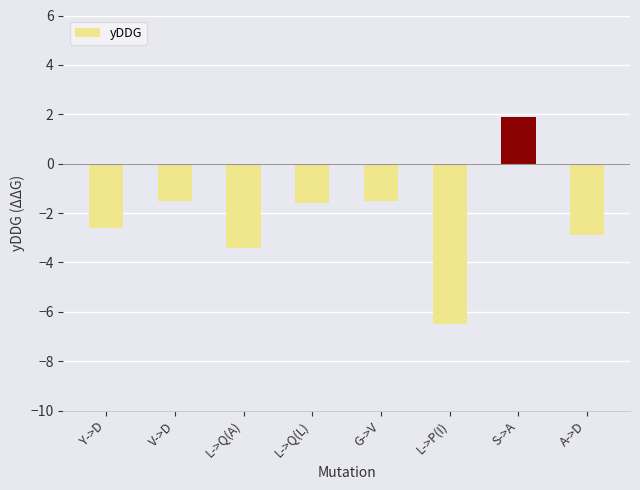

Does the chart contain stacked bars?

No